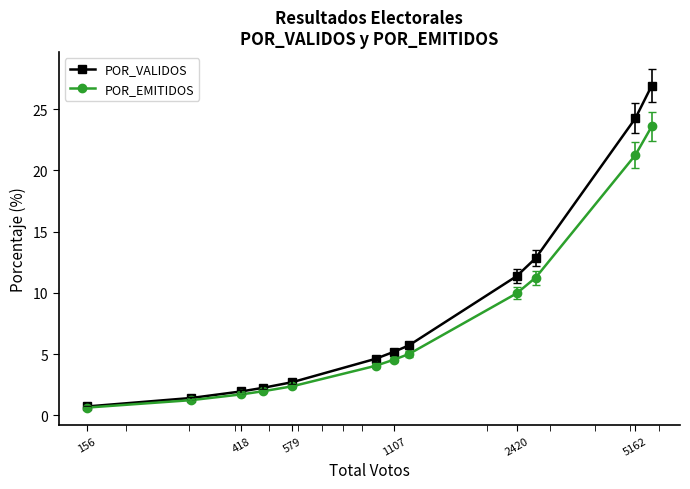

What is the minimum value for POR_VALIDOS?

0.7